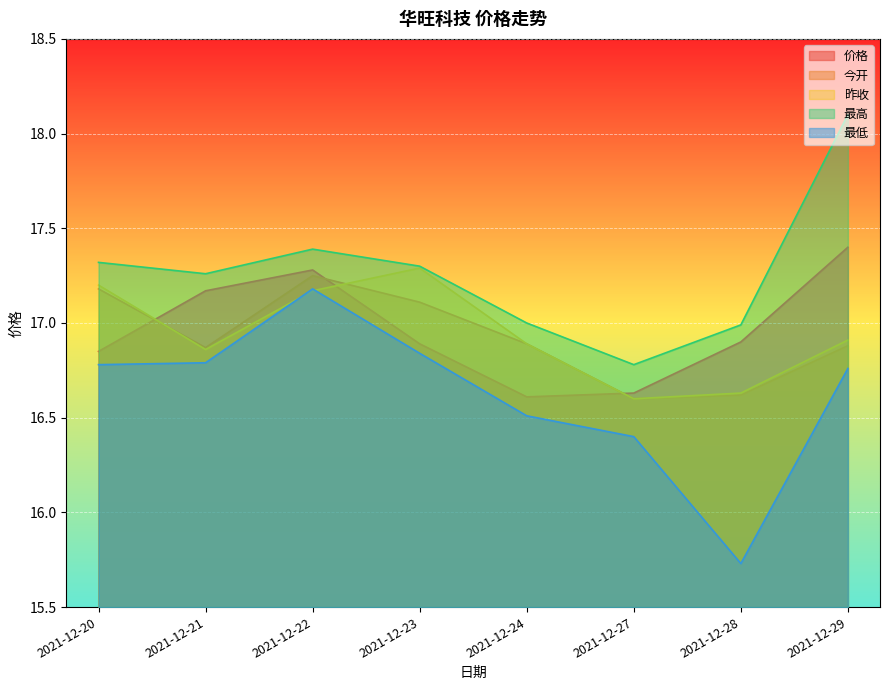

True or false: 最高 and 价格 intersect in this chart.

False